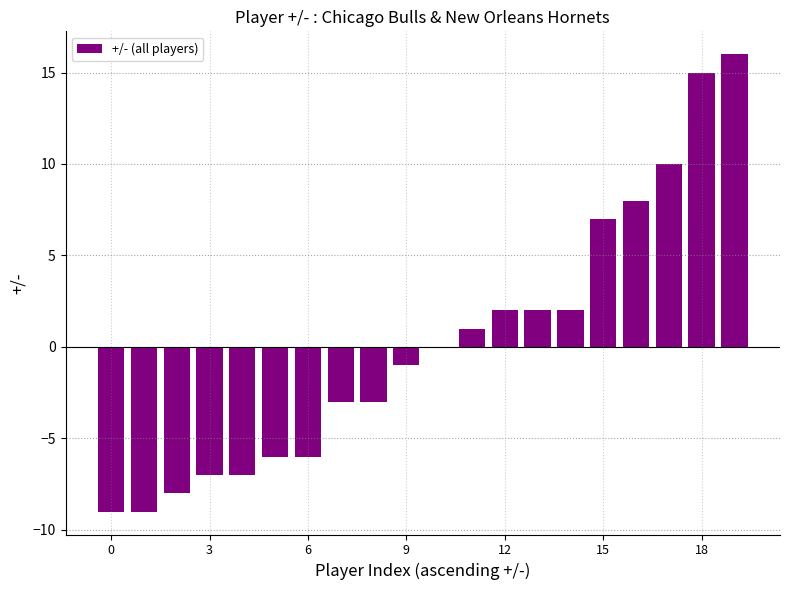

How many data points does each series have?

20